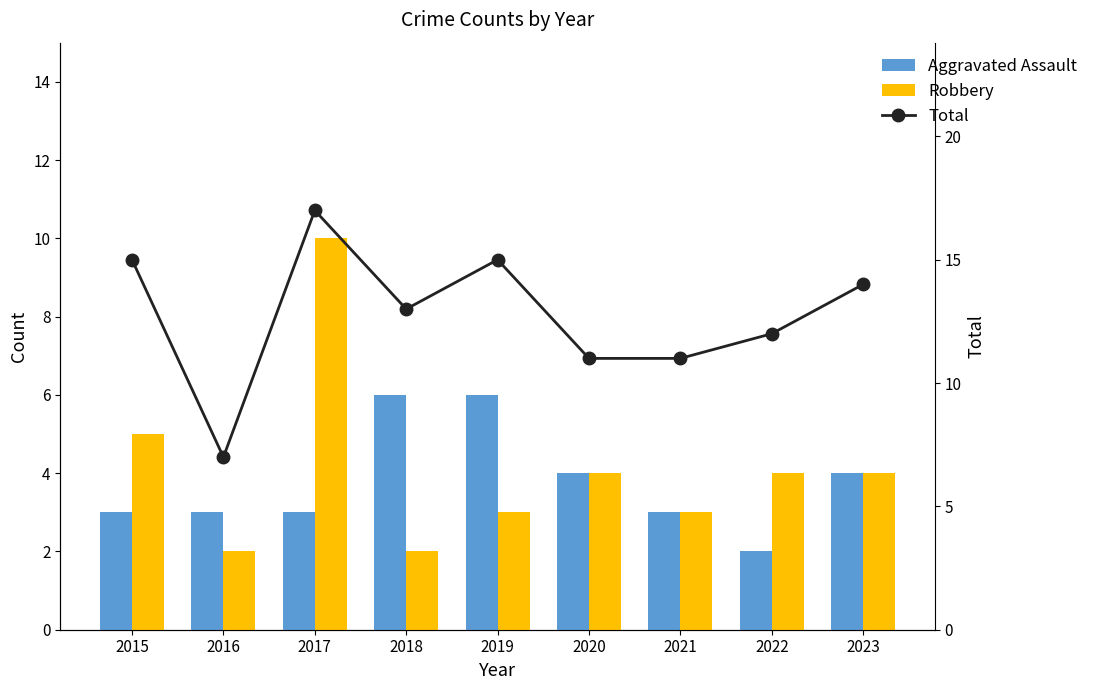

Which category has the lowest value across all series?

2022